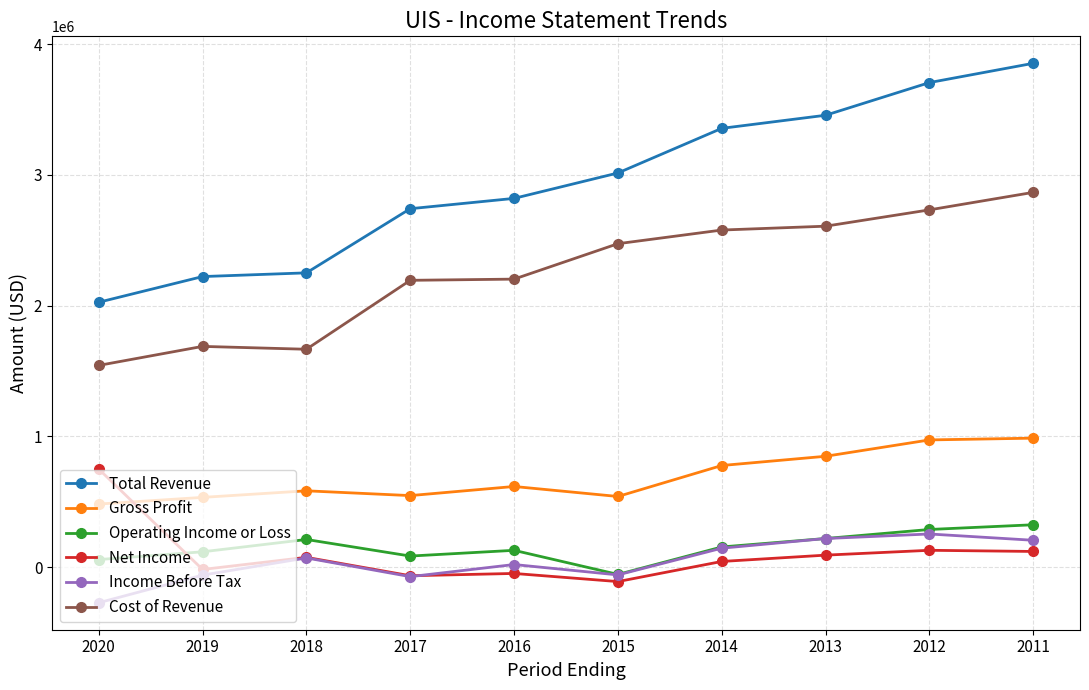

What are all the series names shown in the legend?

Total Revenue, Gross Profit, Operating Income or Loss, Net Income, Income Before Tax, Cost of Revenue